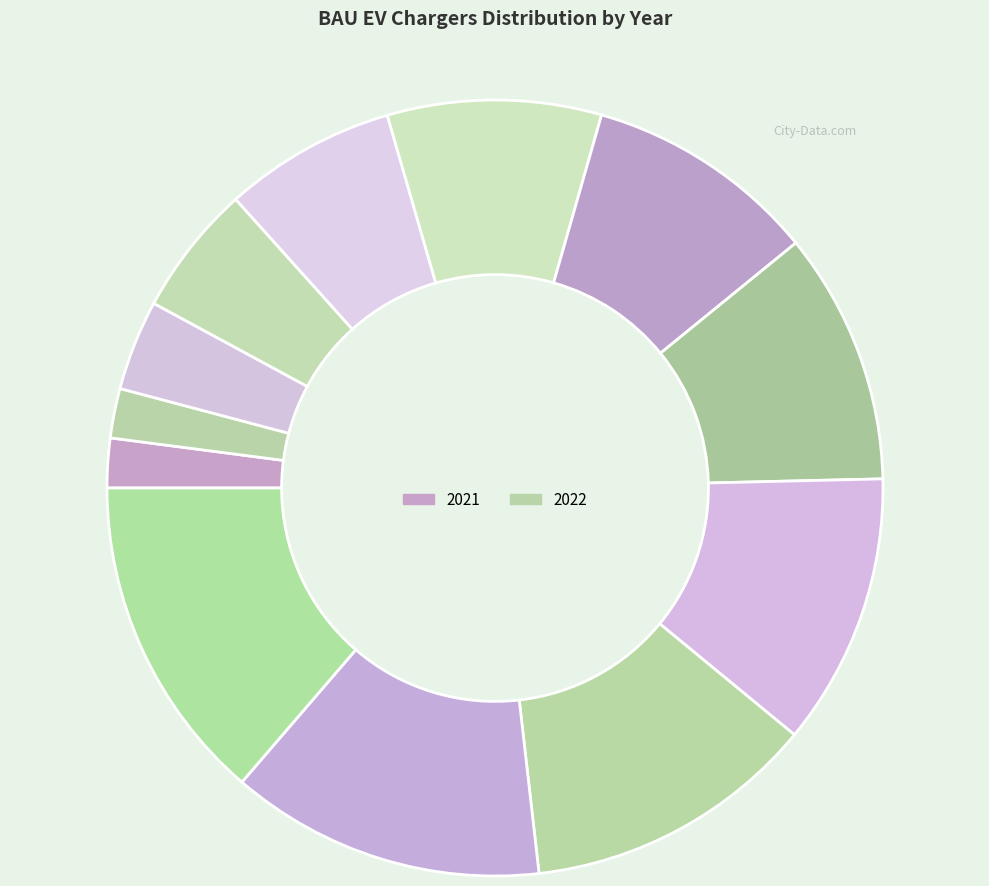

How many slices are in this pie chart?

12